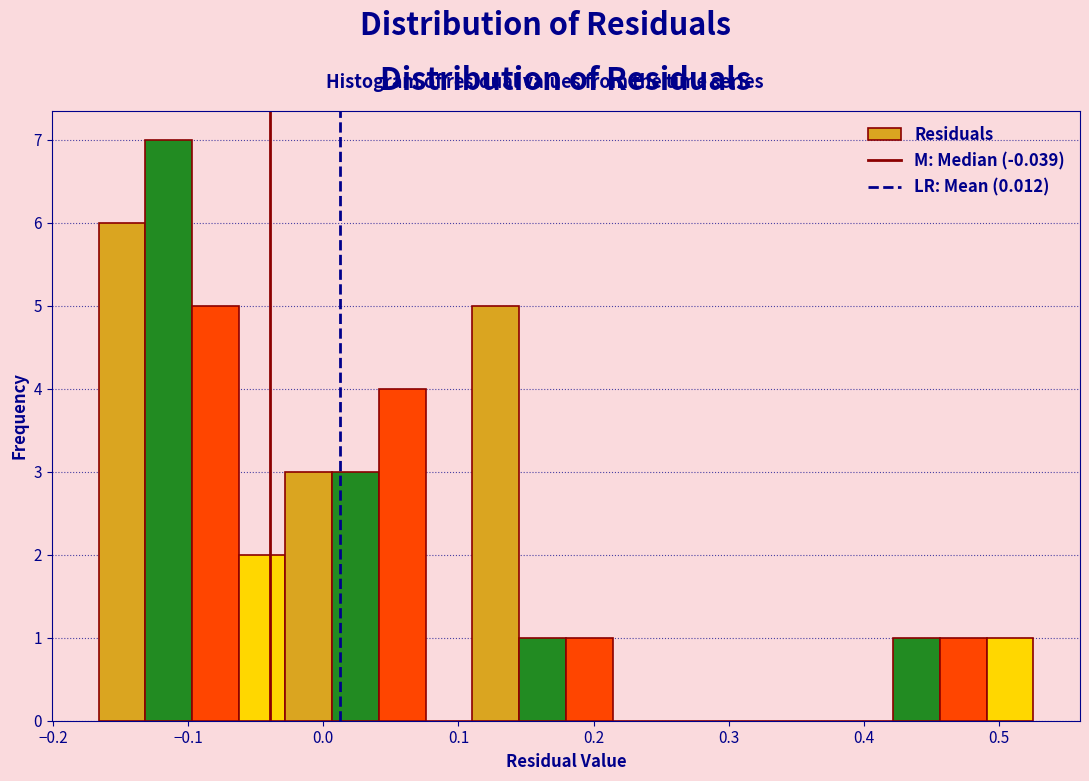

Around what value on the x-axis is the tallest bar? Give the approximate position of its centre, as read against the axis.

-0.11